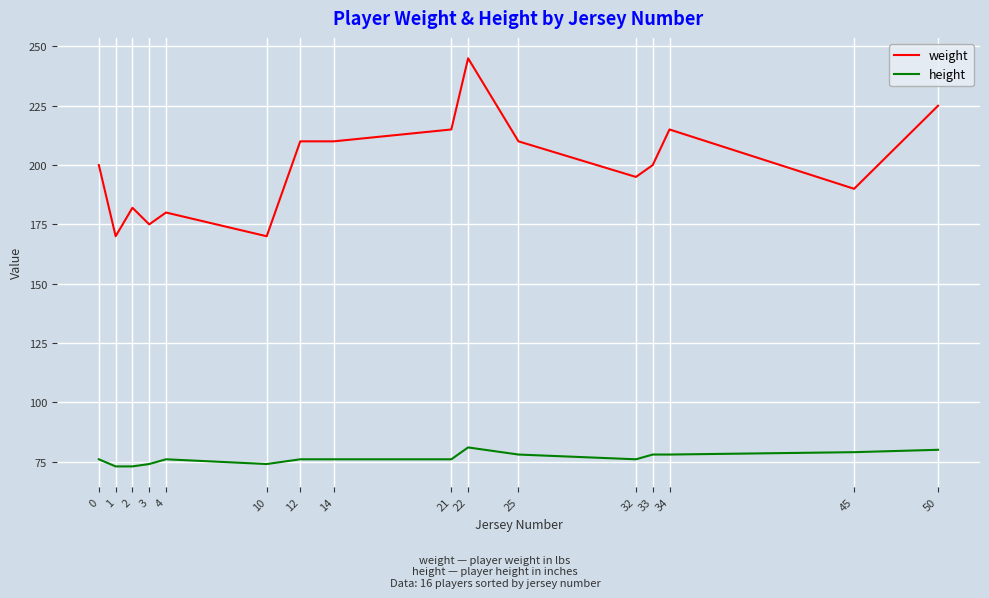

True or false: weight and height cross at least once.

False